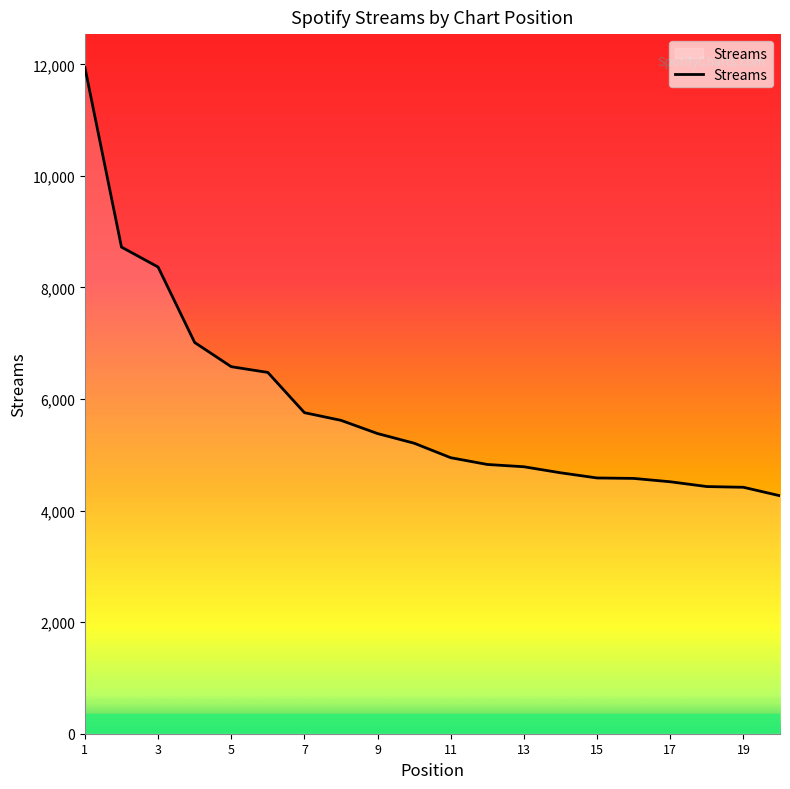

What is the greatest value displayed?

11945